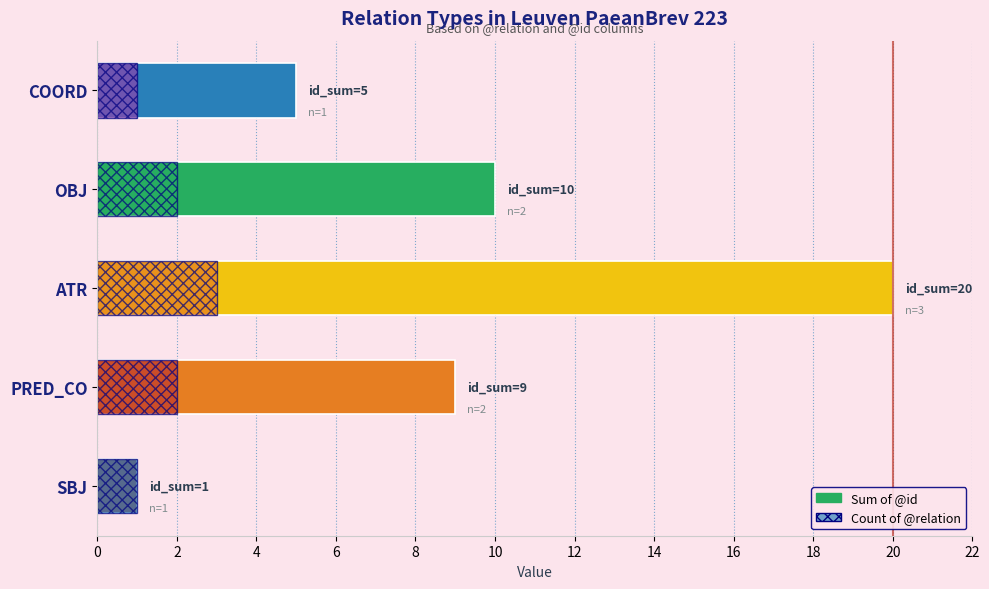

Which series has the largest total across all categories?

Sum of @id